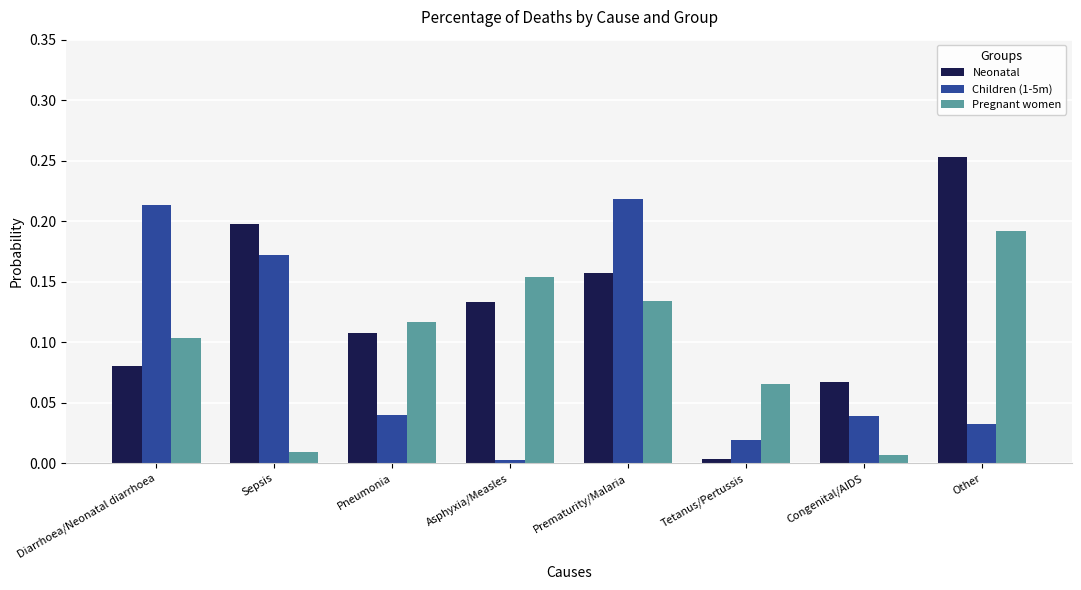

Rank the series by their maximum value, from lowest to highest.

Pregnant women, Children (1-5m), Neonatal